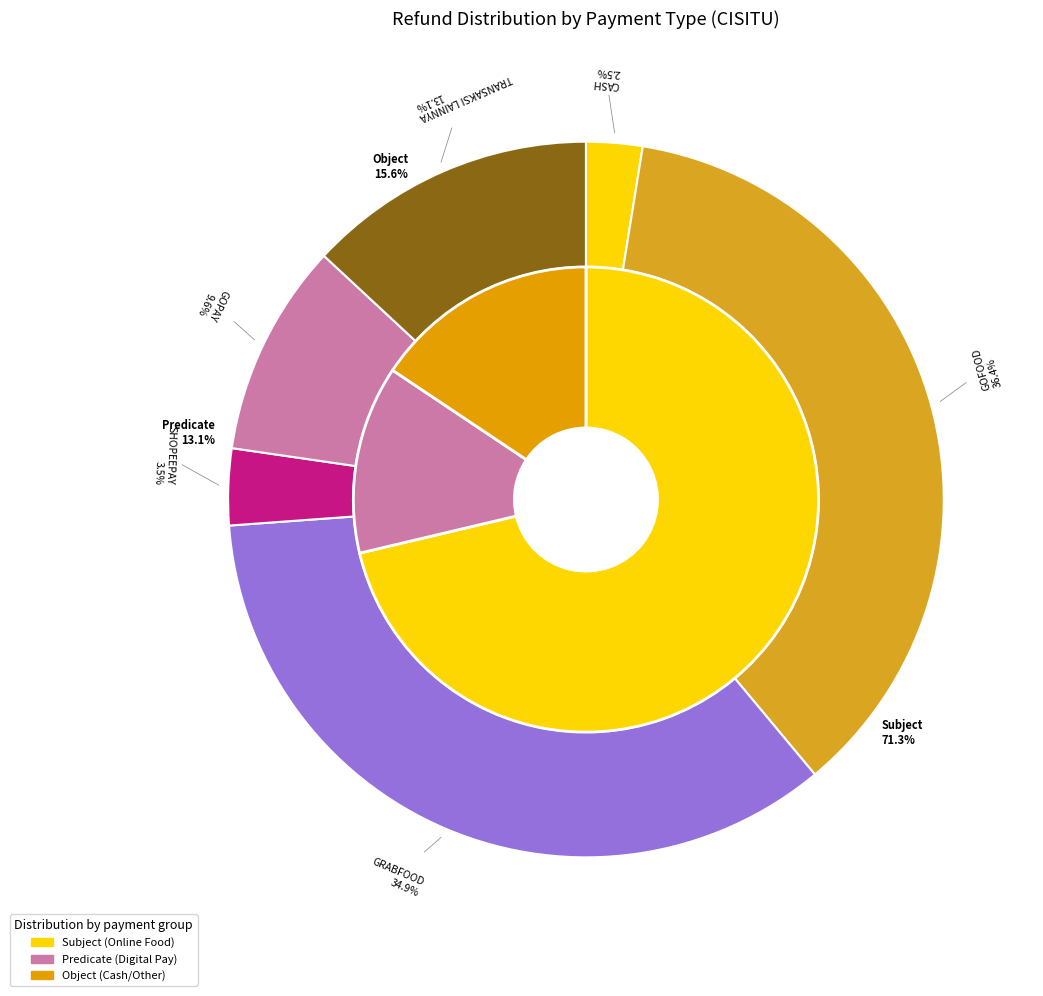

The 2021-07-11 slice represents 1% of the pie. True or false?

False